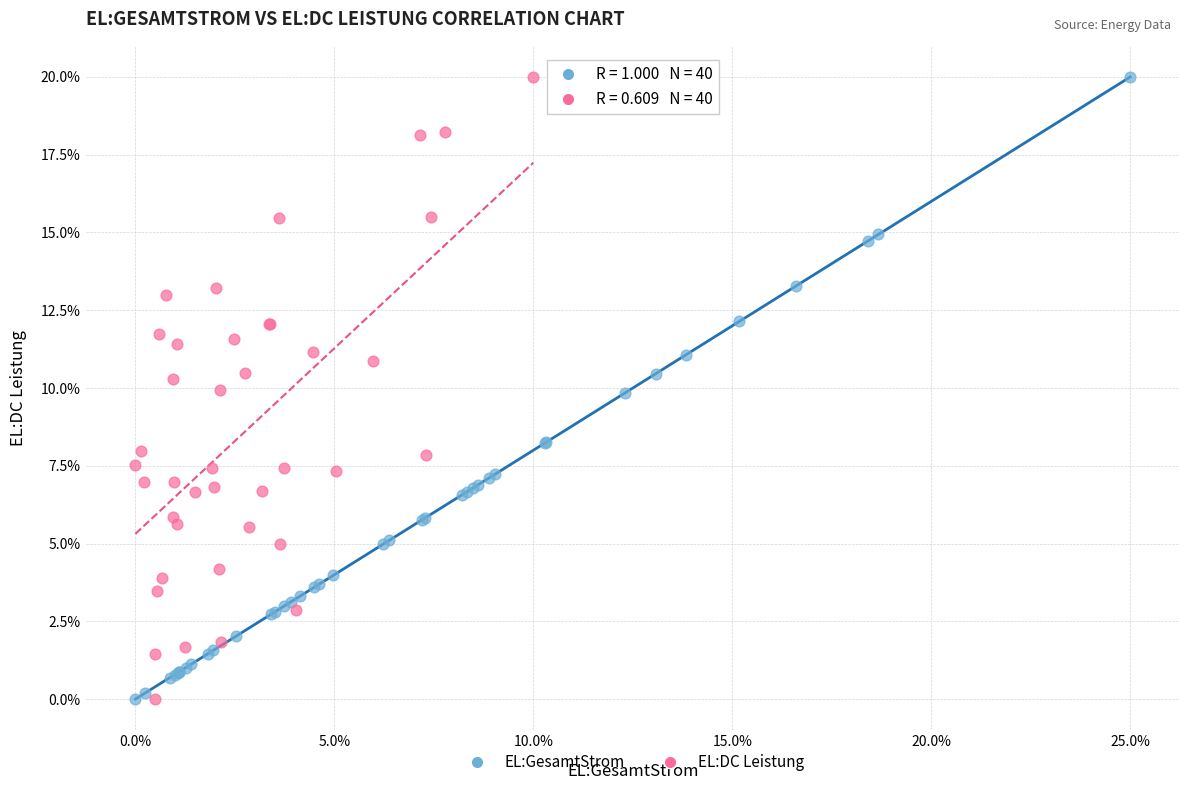

What are all the series names shown in the legend?

EL:GesamtStrom, EL:DC Leistung